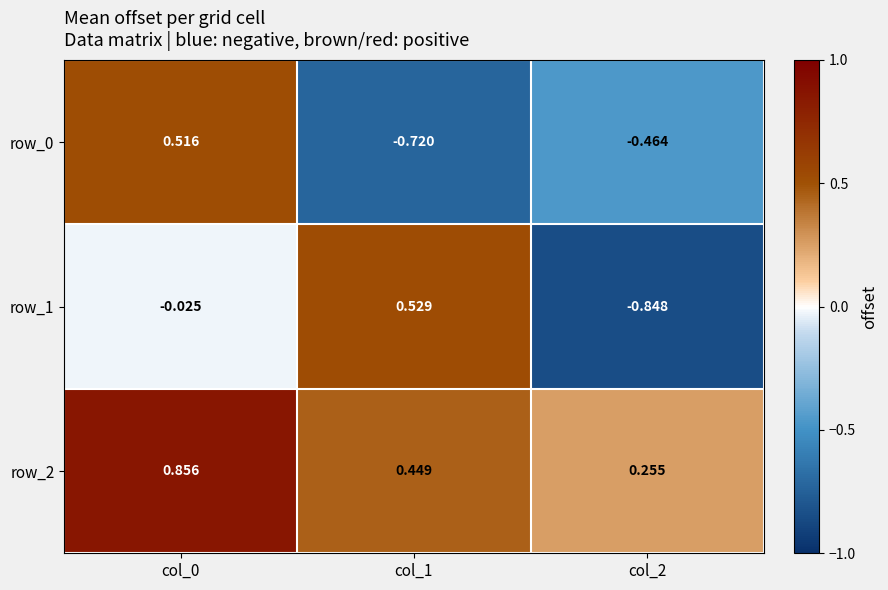

Count the row_2 values in the range 0 to 1.

3